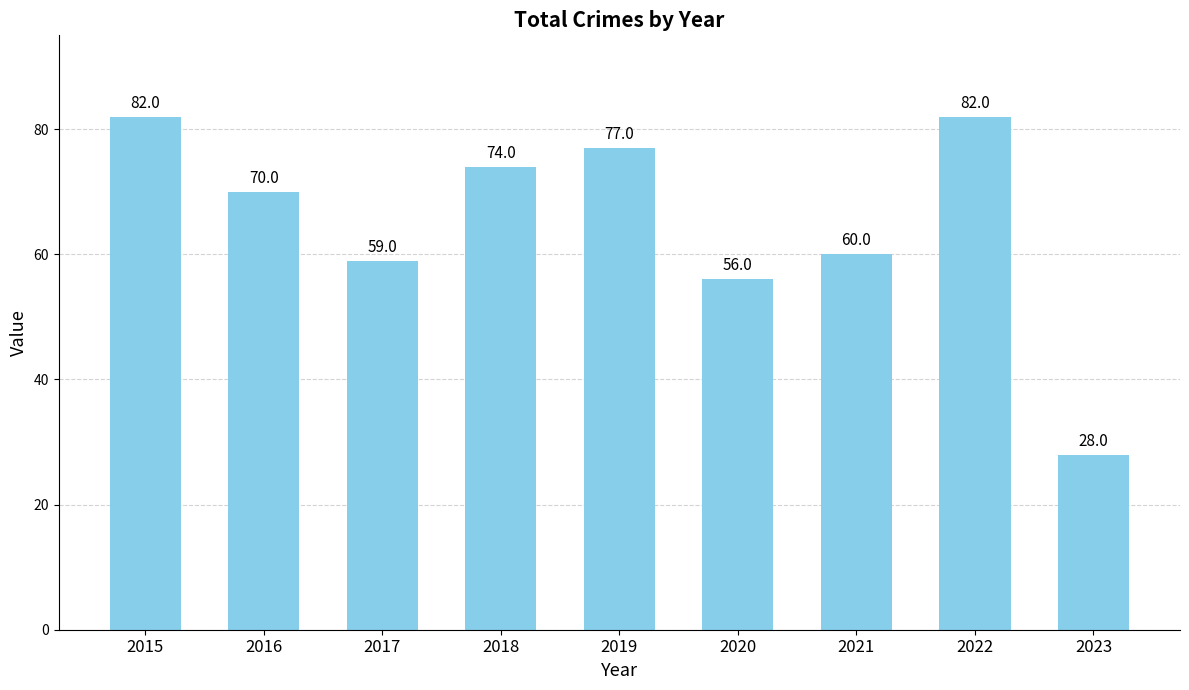

Is it true that the value at 2017 is 59?

True